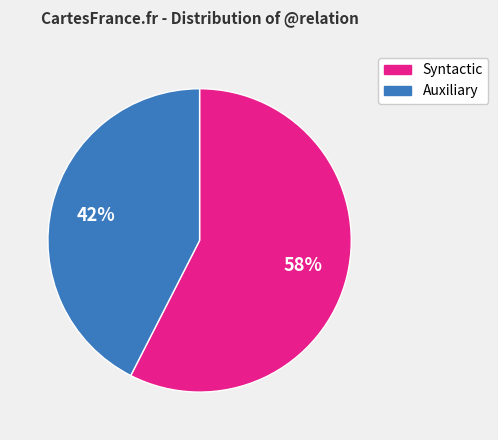

To the nearest percent, what is the average slice percentage?

50%